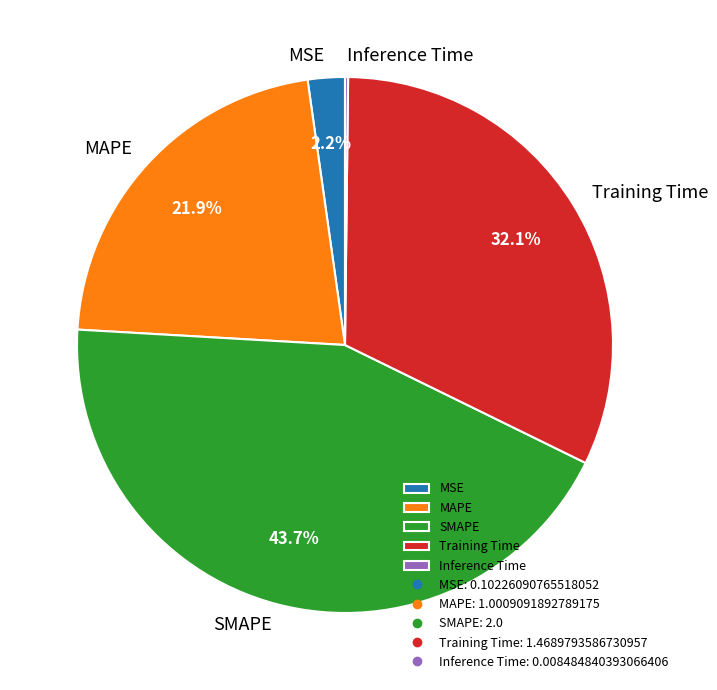

What is the ratio of the value at MAPE to the value at Training Time?

0.7